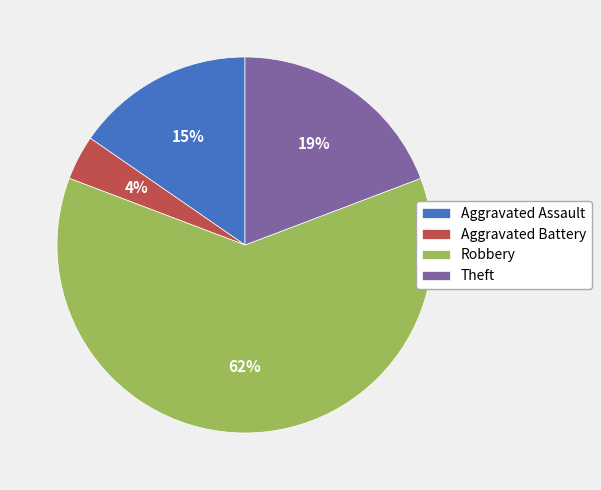

To the nearest percent, what percentage of the pie is Robbery?

62%